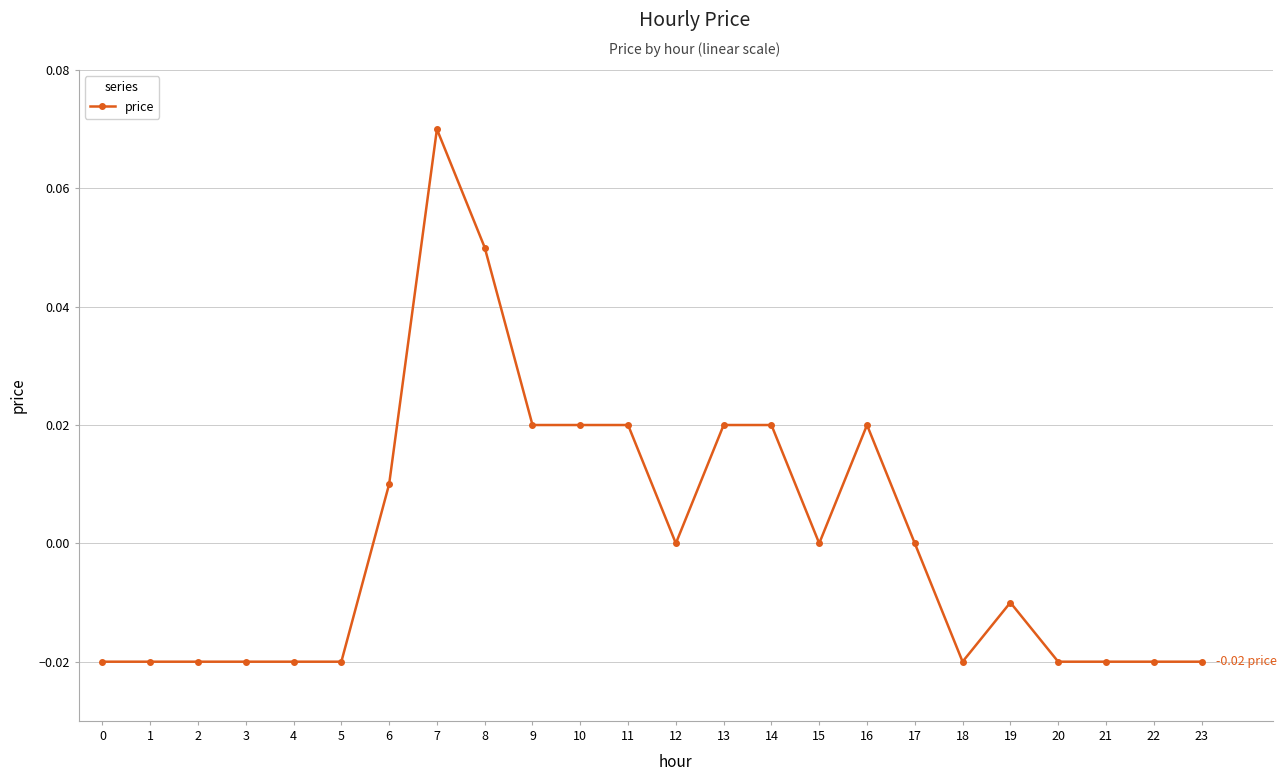

Between 10 and 22, which is larger?

10